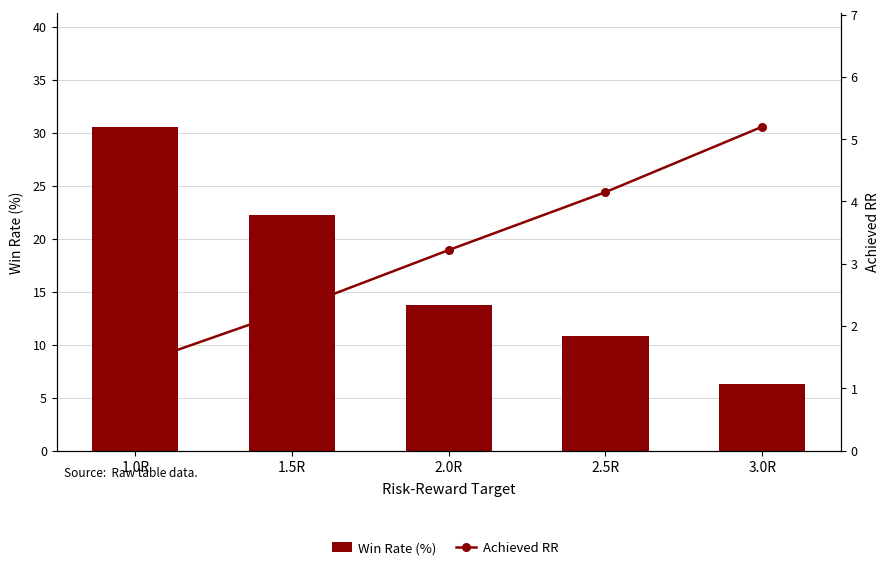

What is the sum of all Achieved RR values?

16.2